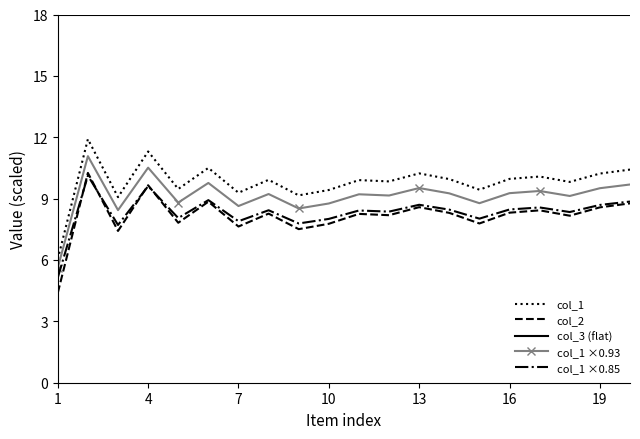

What is the highest value of the col_2 series?

10.3